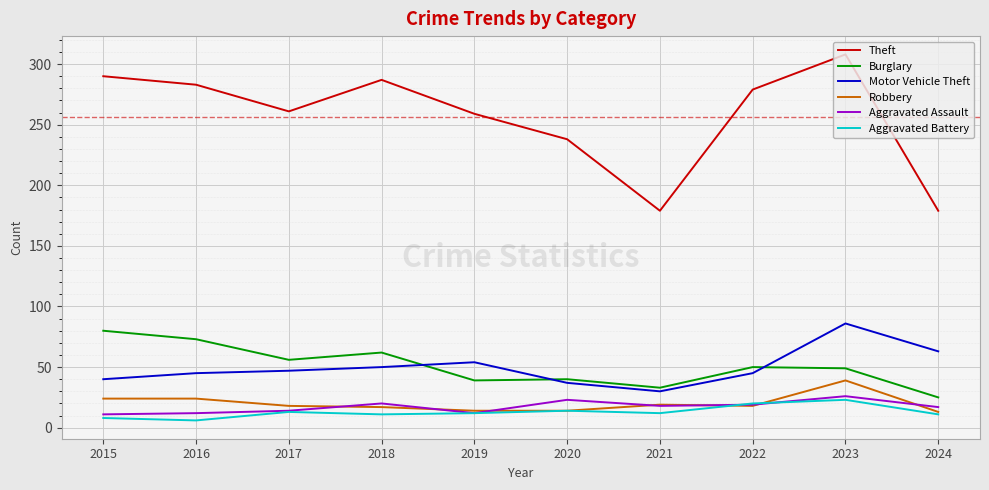

Which series has the largest range (max minus min)?

Theft